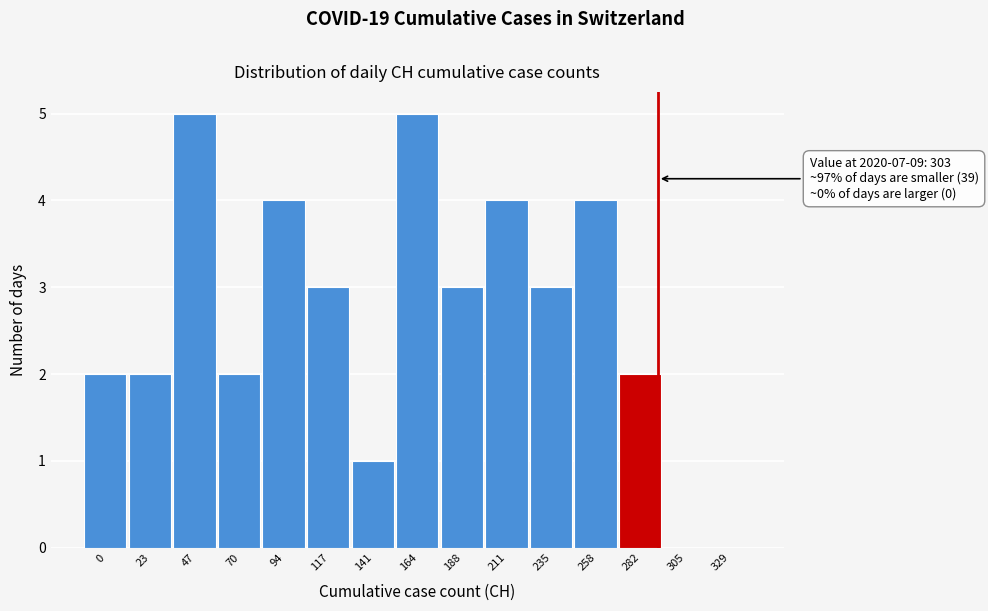

Reading left to right, transcribe all the data shown in this chart.

0=2	23=2	47=5	70=2	94=4	117=3	141=1	164=5	188=3	211=4	235=3	258=4	282=2	305=0	329=0